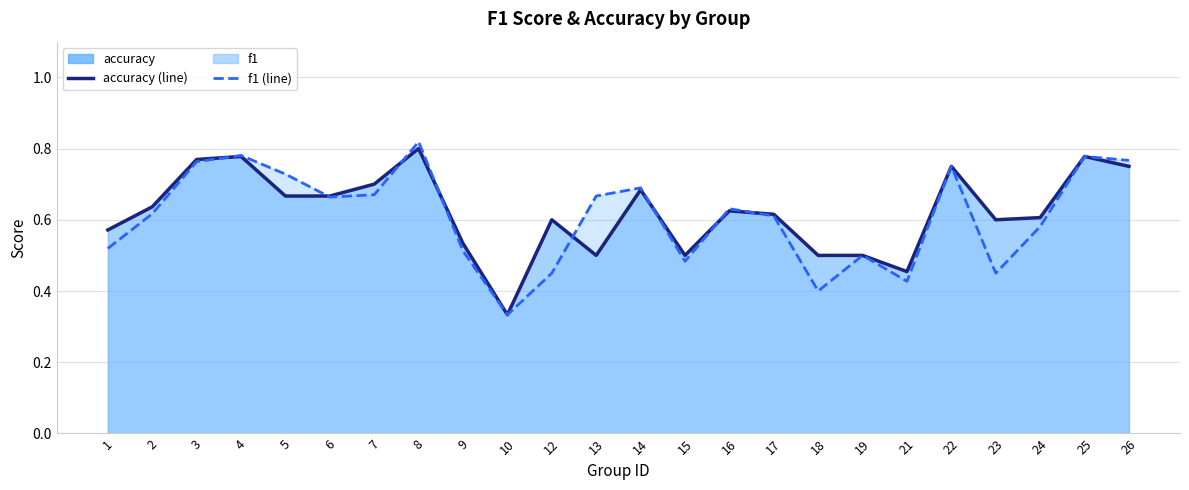

At how many categories does at least one series exceed 0?

24